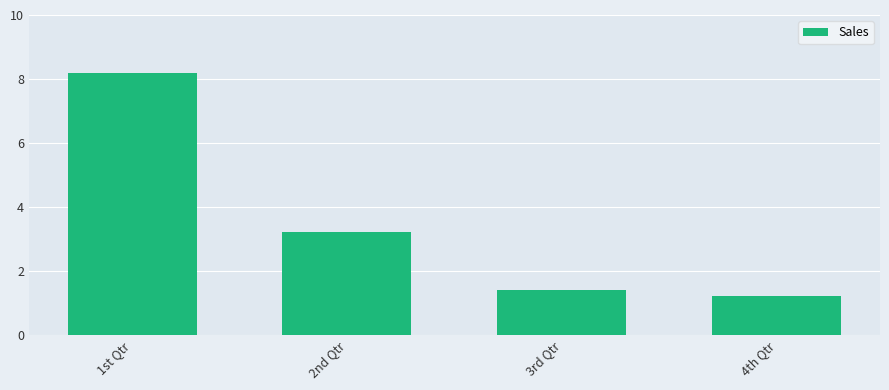

What is the difference between the second highest and minimum values?

2.0